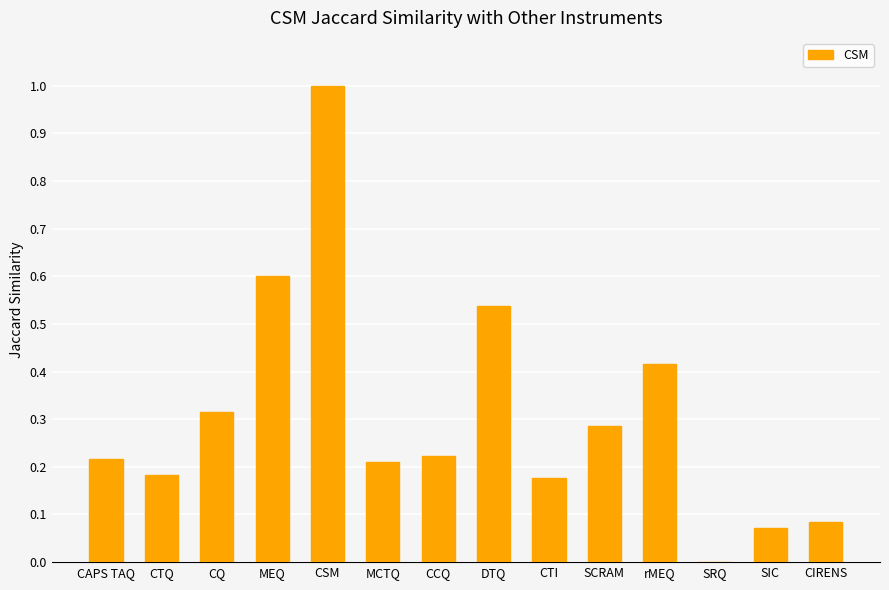

What is the sum of the values at CSM and CCQ?

1.2